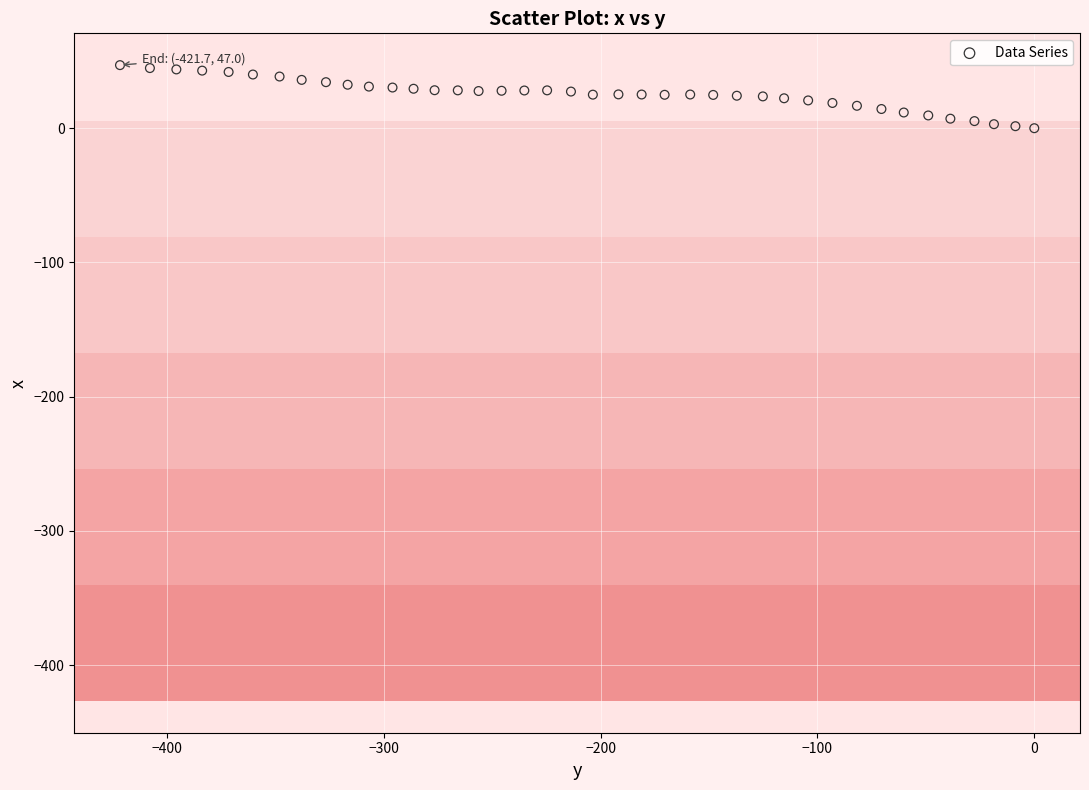

What is the range of Y values (max minus min)?

47.0